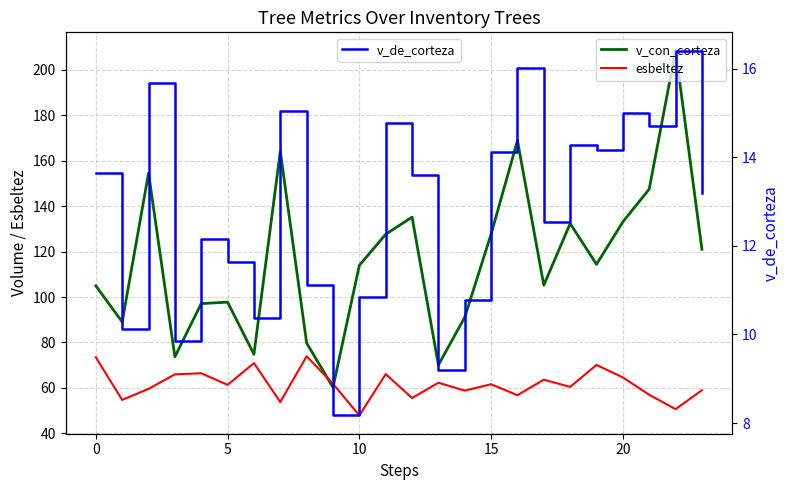

Does the chart display data point markers on the line(s)?

No